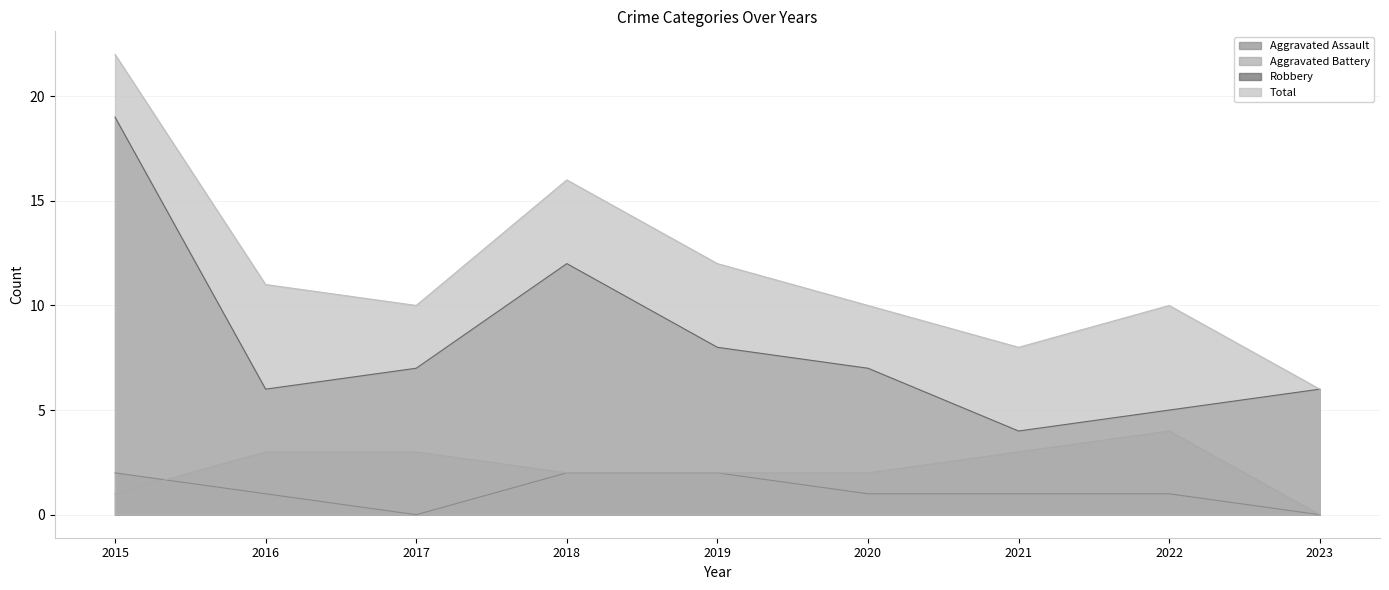

How many lines are shown in the chart?

4